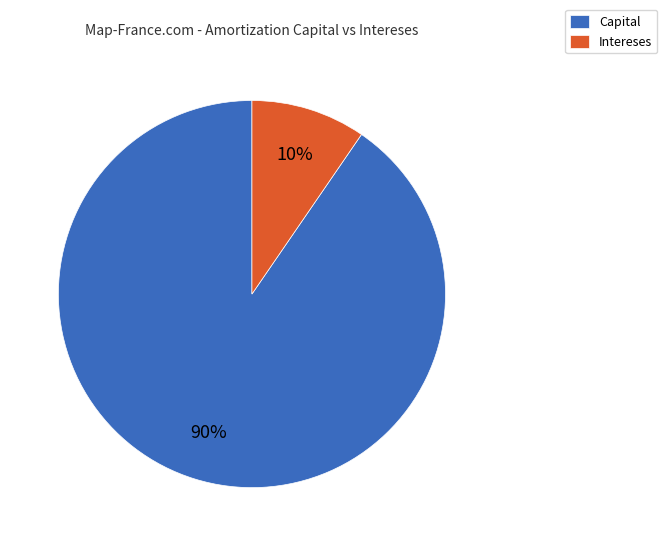

Do Capital and Intereses together represent more than half of the pie?

Yes